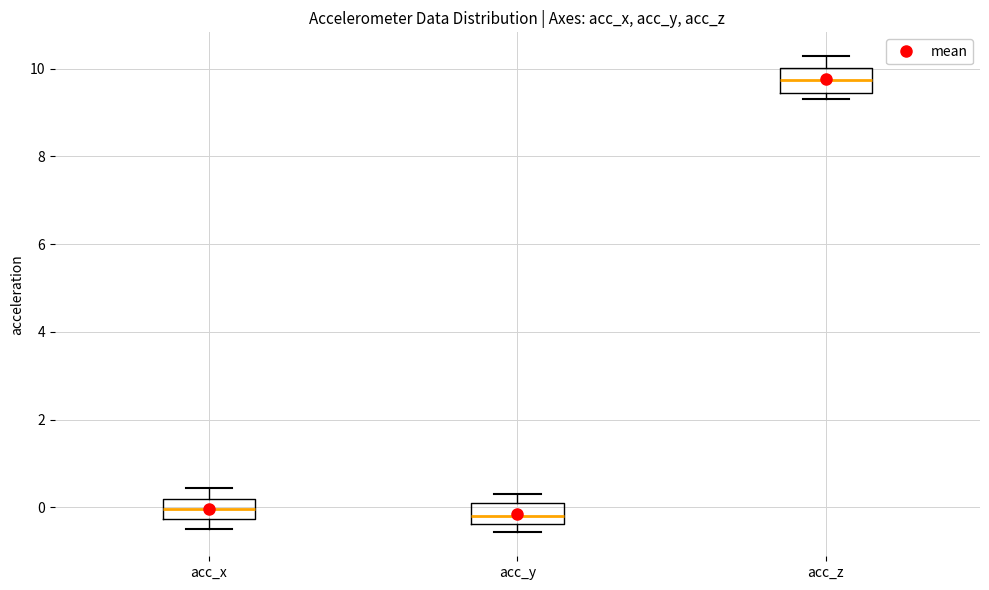

Reading left to right, transcribe this box plot: for each box, give where its median line is, the range the box spans, and where its two whiskers end, as read against the y-axis. The values are not printed on the chart, so give them approximately, as read against the axis.

acc_x: median 0.0, box -0.2 to 0.2, whiskers -0.6 to 0.4
acc_y: median -0.2, box -0.4 to 0.0, whiskers -0.6 to 0.4
acc_z: median 9.8, box 9.4 to 10.0, whiskers 9.4 (just below the box's lower edge) to 10.2